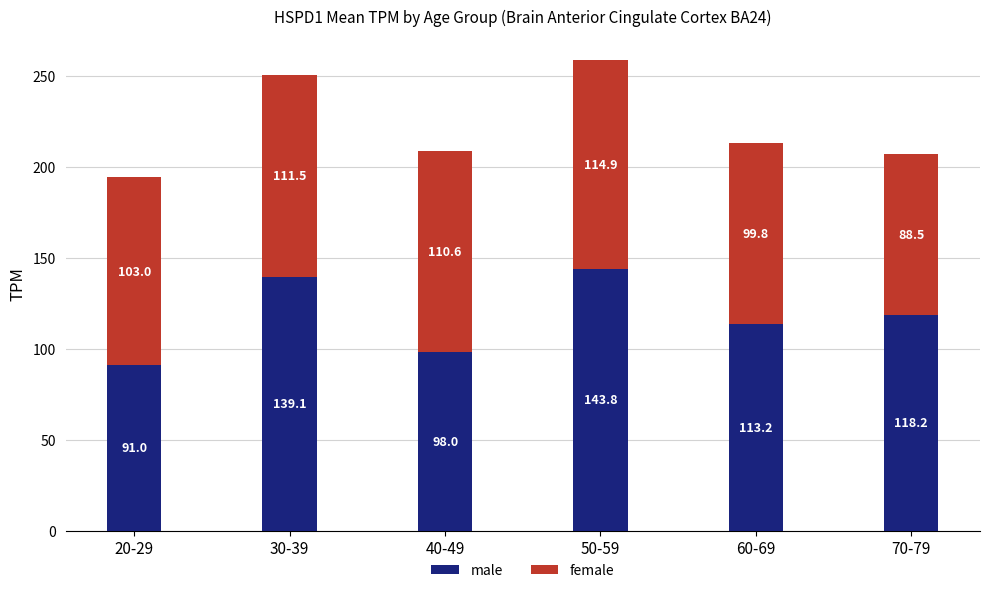

Which category has the highest value in the male series?

50-59